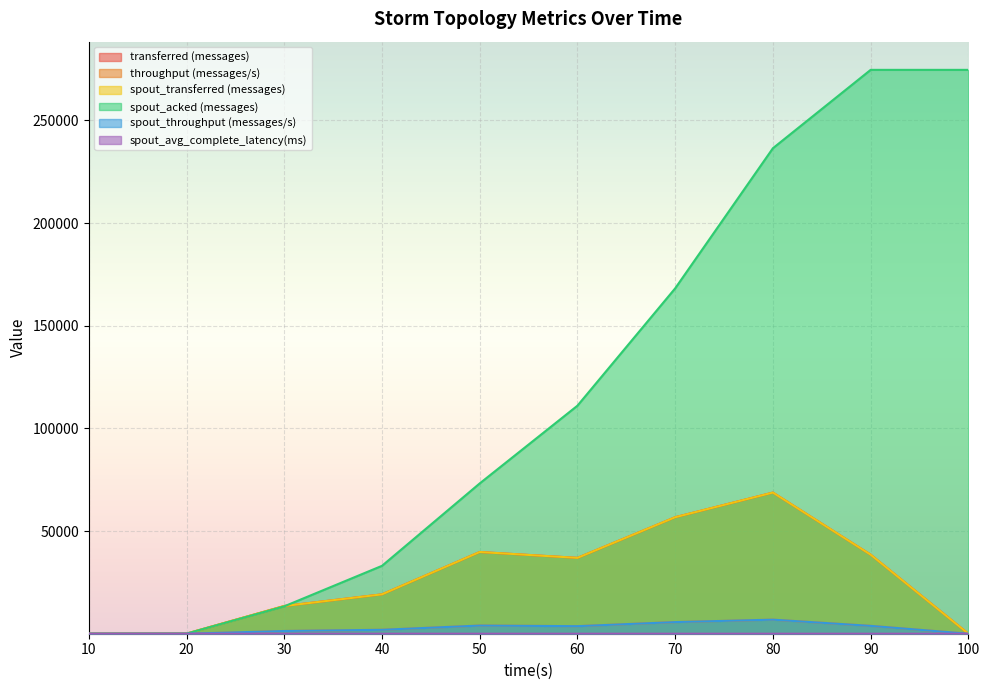

True or false: spout_throughput (messages/s) and throughput (messages/s) intersect in this chart.

False